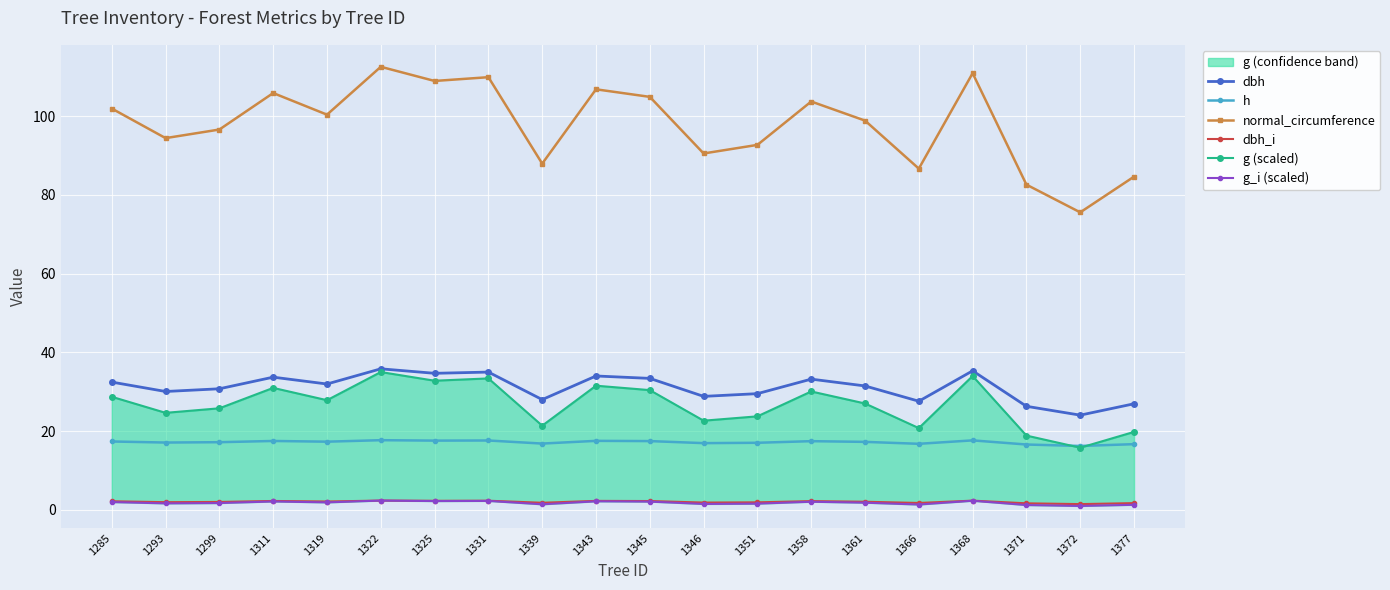

What is the difference between the second highest and second lowest values in the g (scaled) series?

15.1